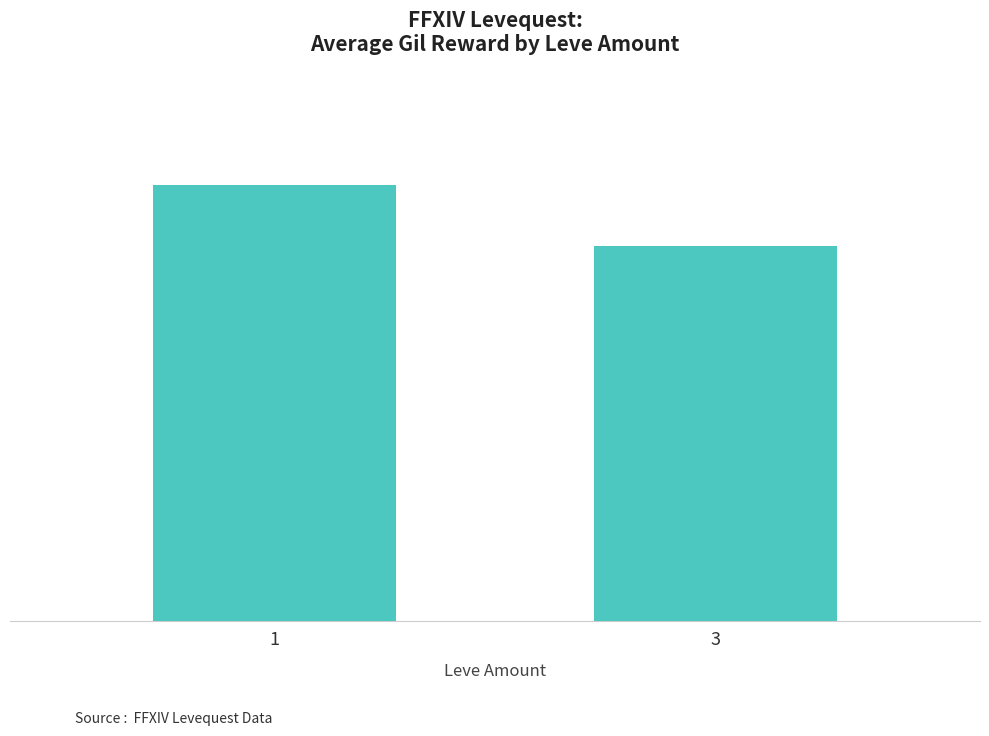

At which label is the value closest to 158?

3